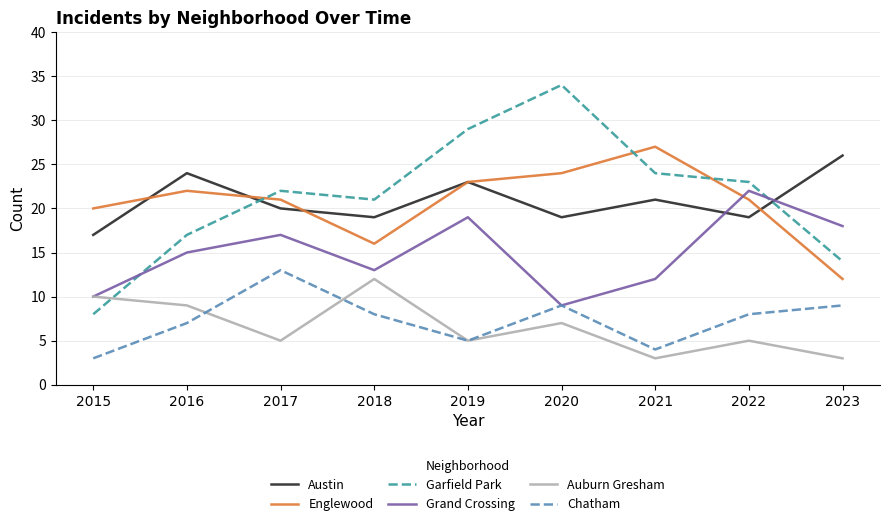

List the labels in order of Garfield Park value, smallest first.

2015, 2023, 2016, 2018, 2017, 2022, 2021, 2019, 2020